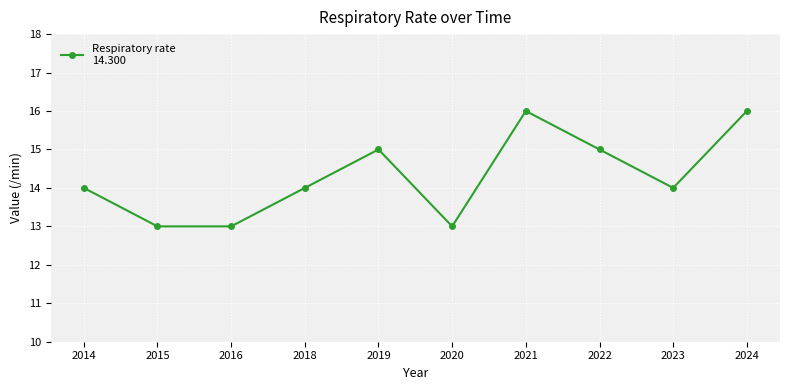

What is the change in value from 2018 to 2021?

+2